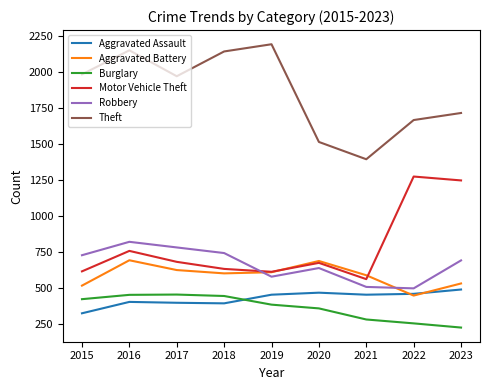

What is the maximum value shown in the chart?

2190